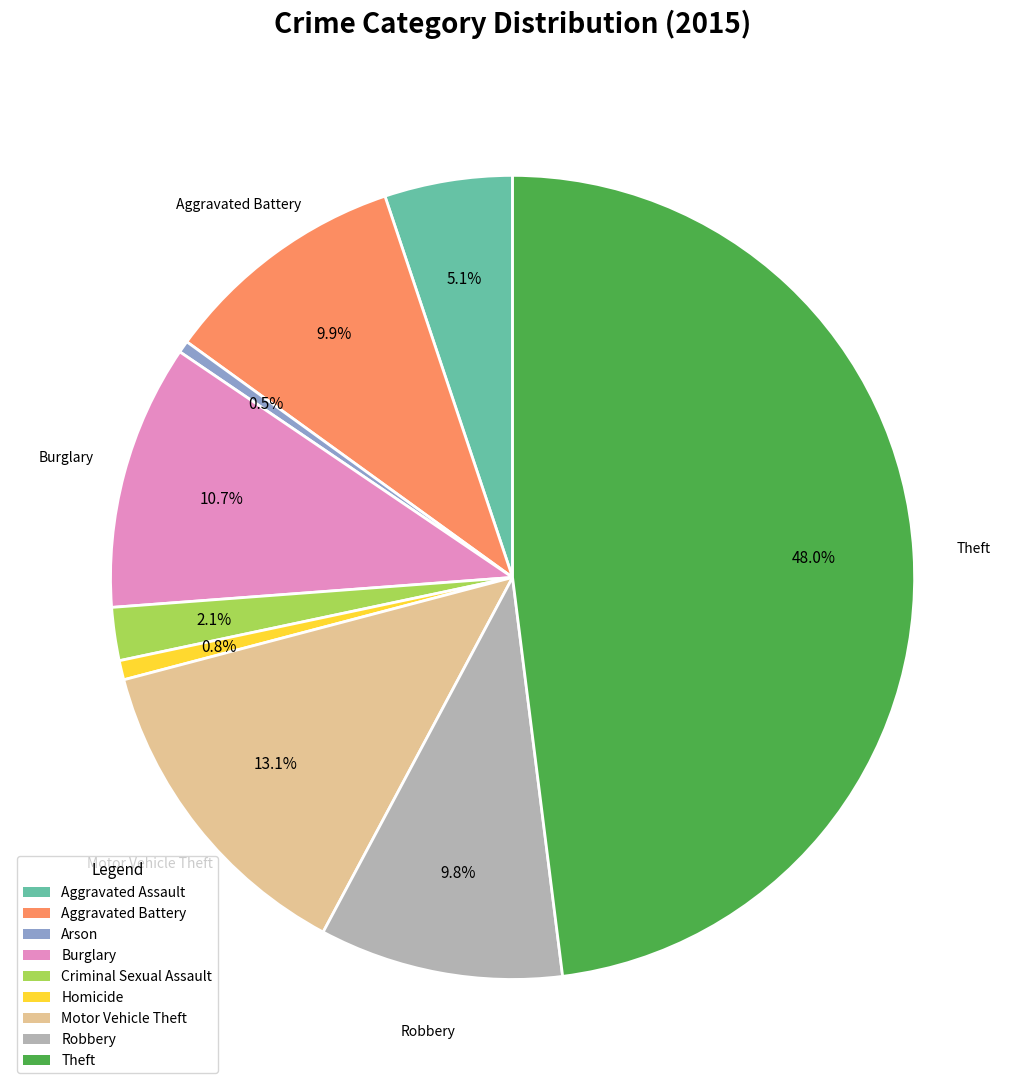

Which has a higher value, Aggravated Assault or Aggravated Battery?

Aggravated Battery